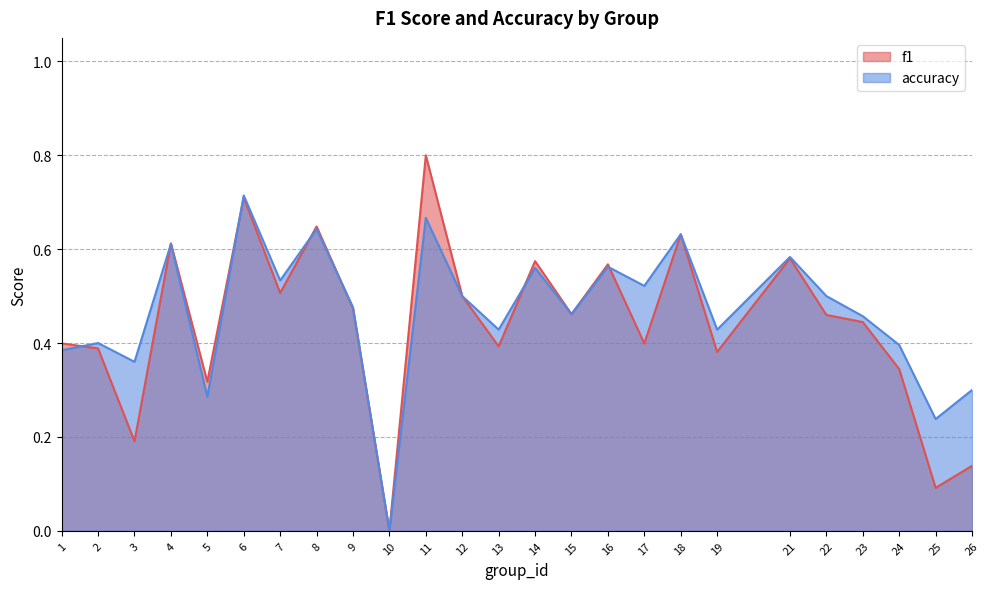

Rank the series by their average value, from highest to lowest.

accuracy, f1